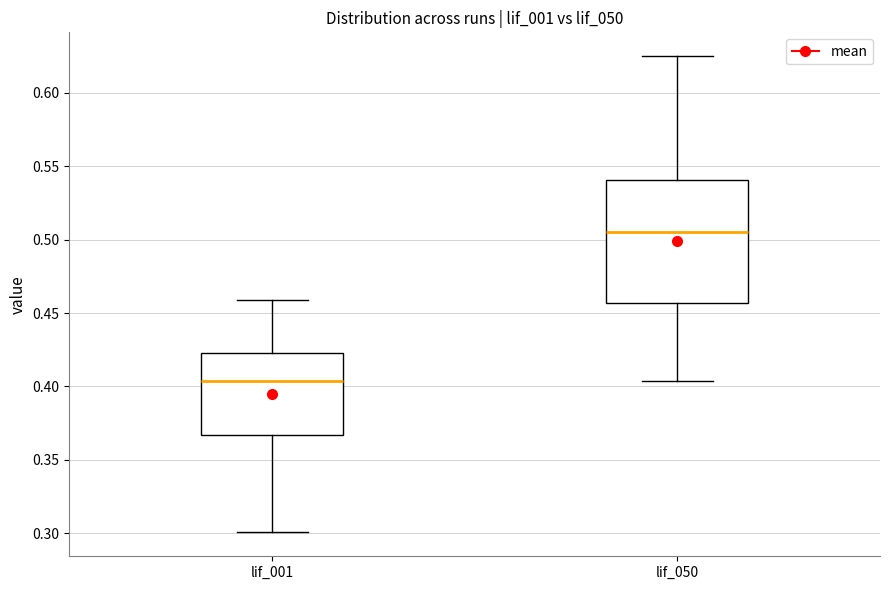

Which box has the lowest median line?

lif_001